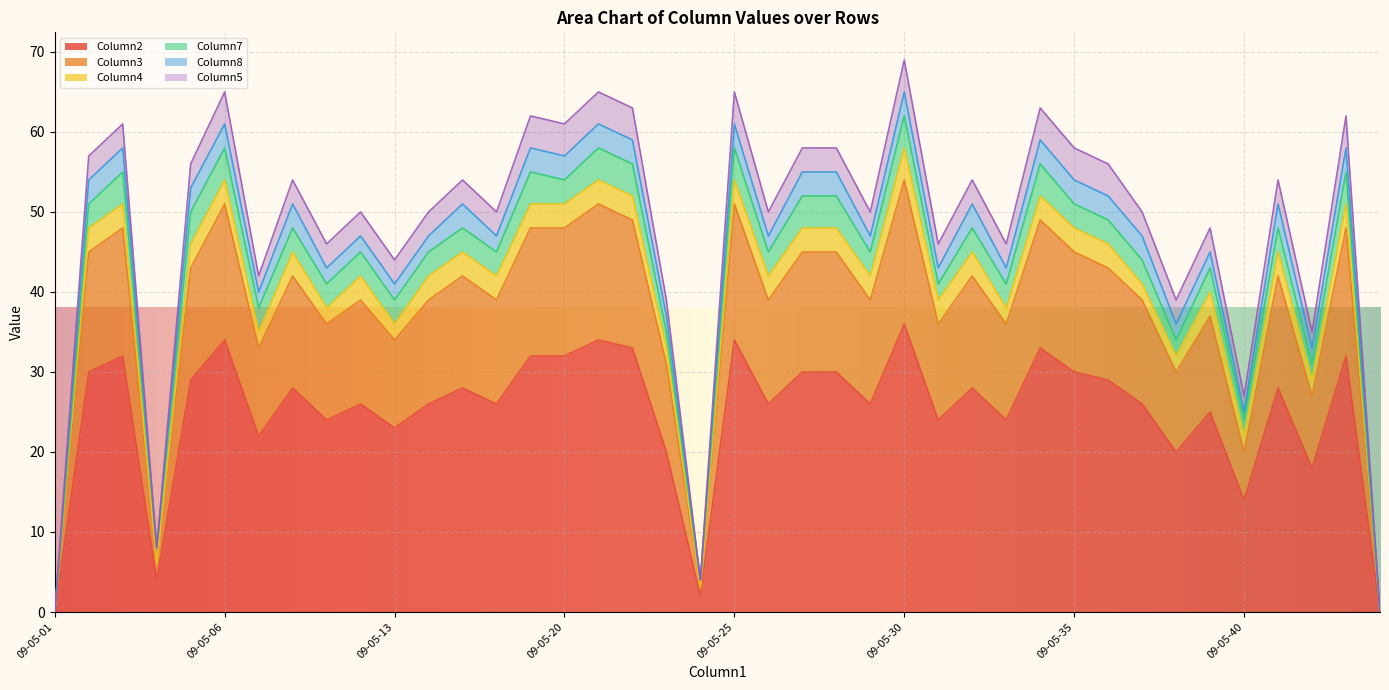

True or false: Column2 has a value of 46 at 09-05-20.

False